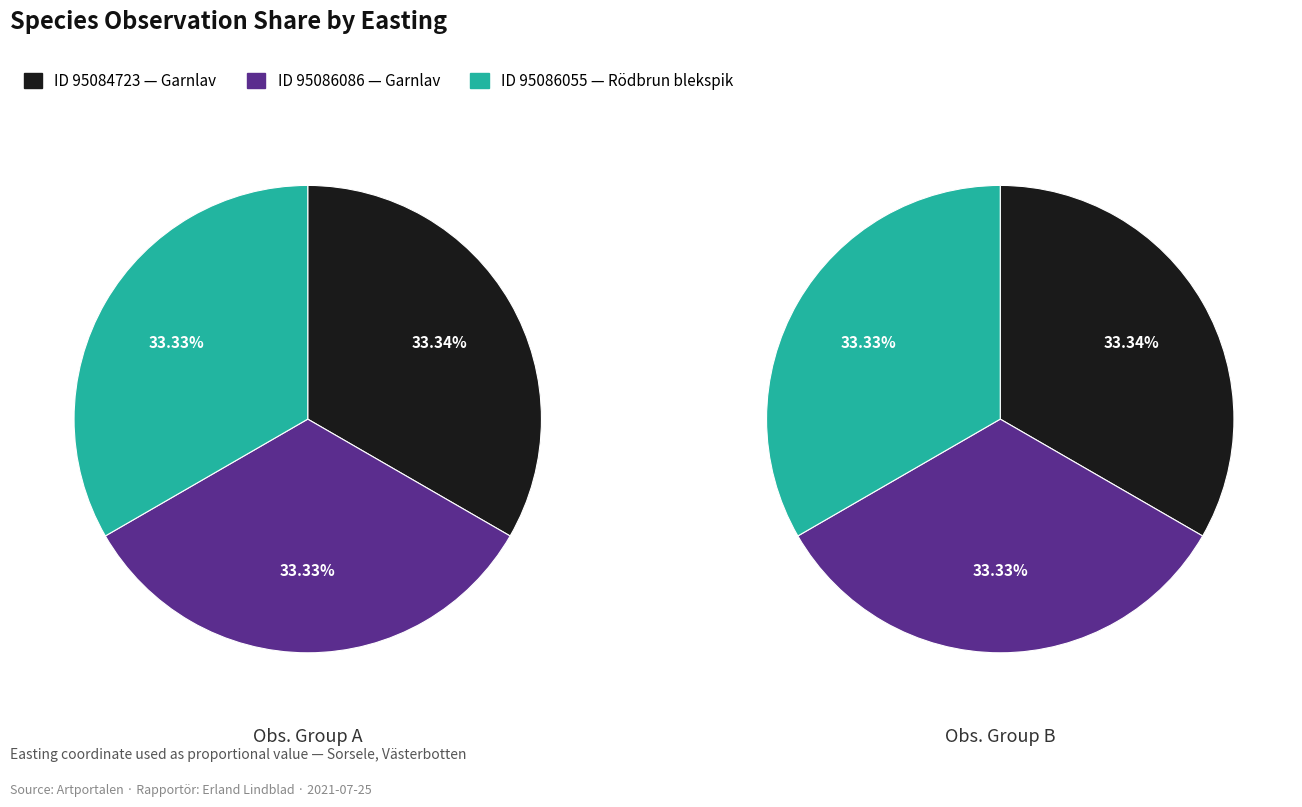

Which slice is the largest?

95084723